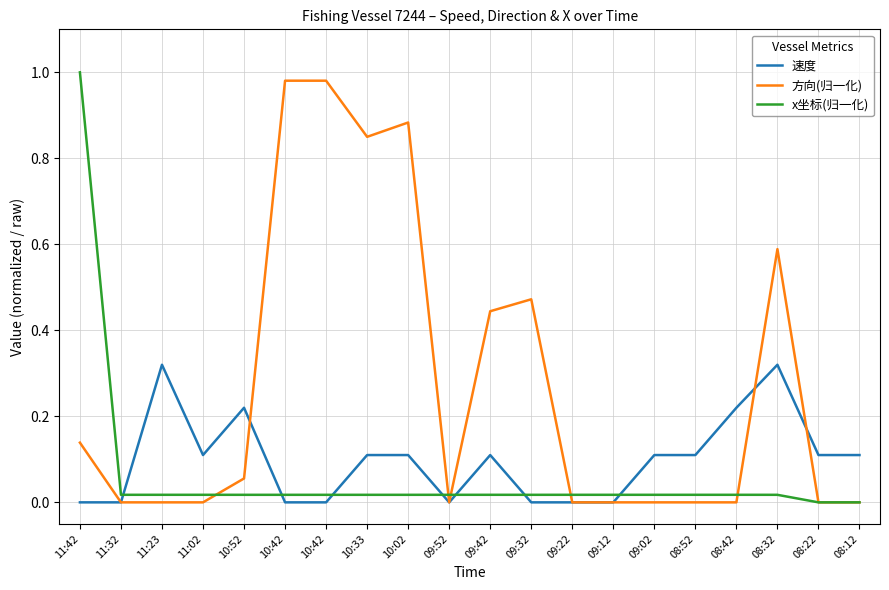

Is this an area chart (filled region under the line)?

No